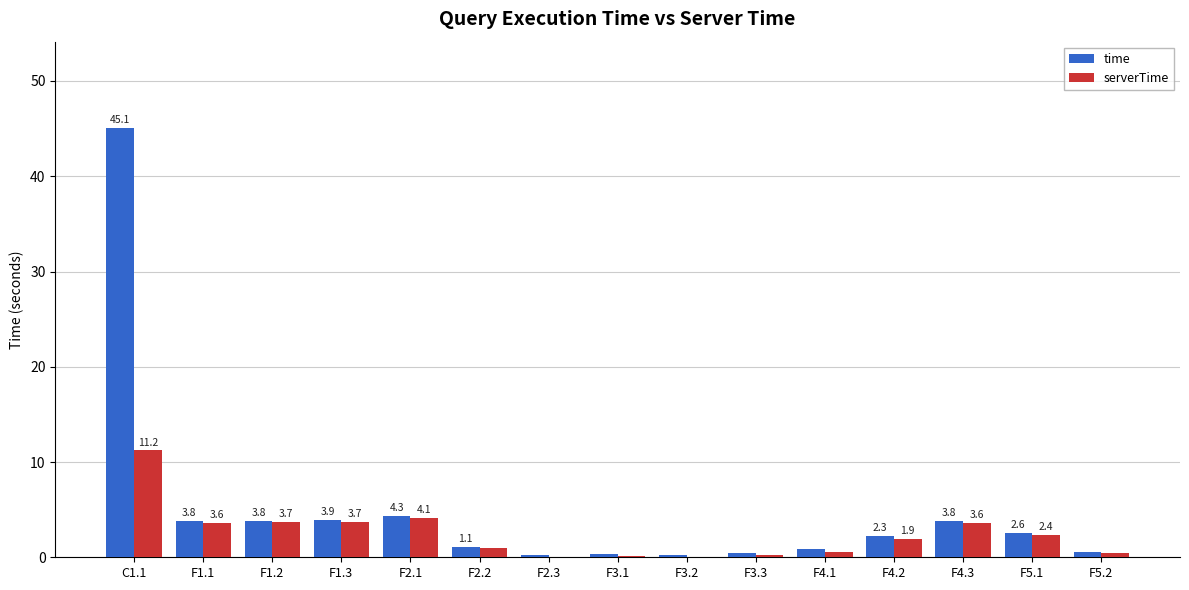

Which category has the highest value in the serverTime series?

C1.1